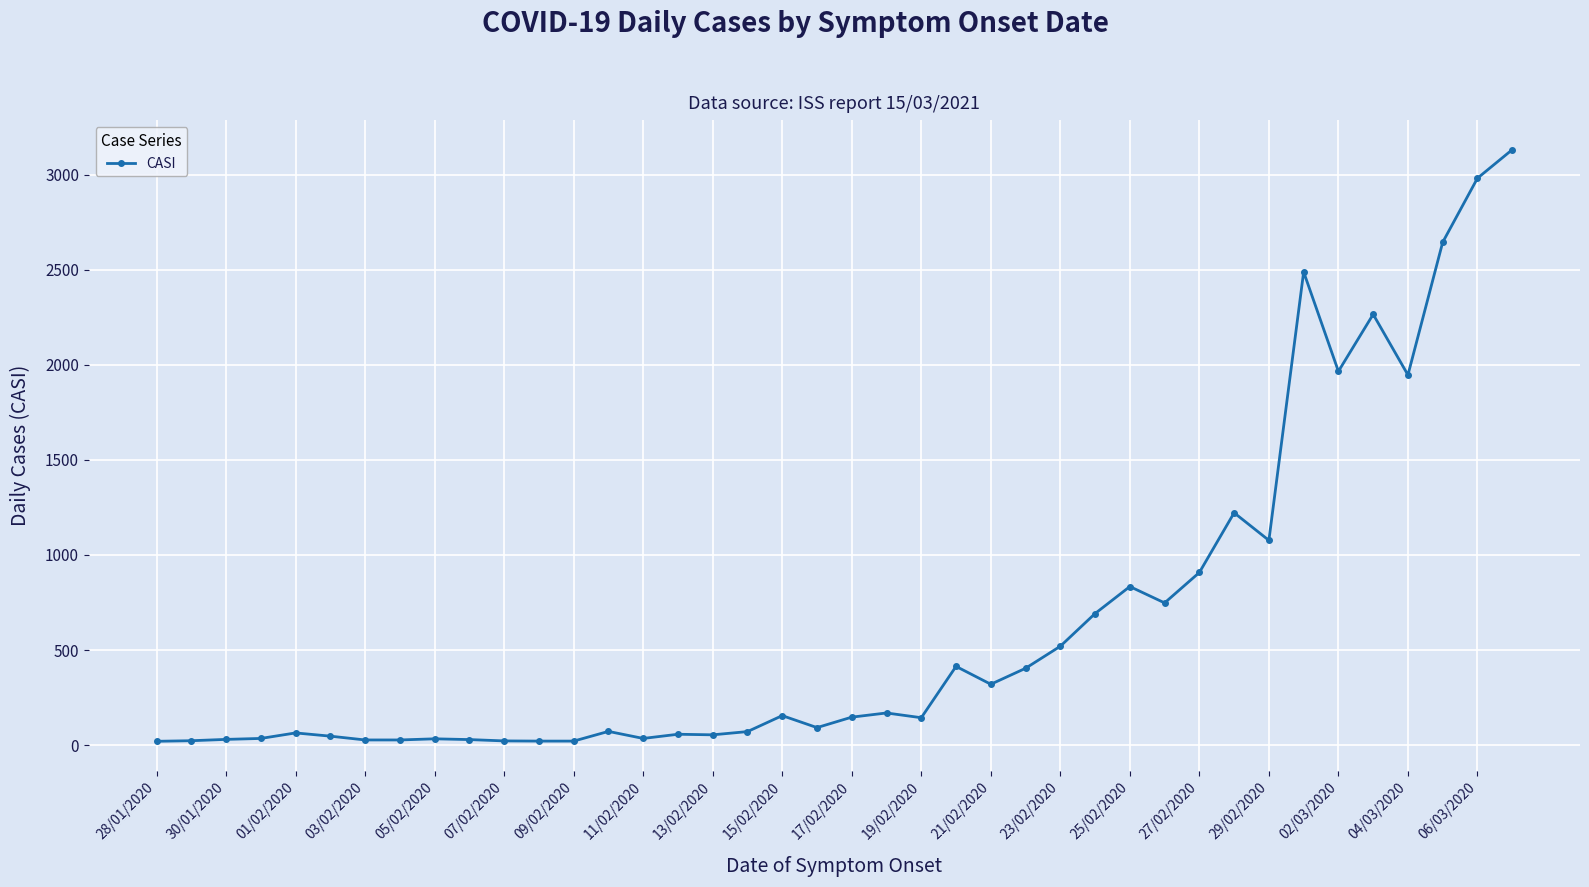

True or false: there are more than 1 points higher than both neighbors.

True